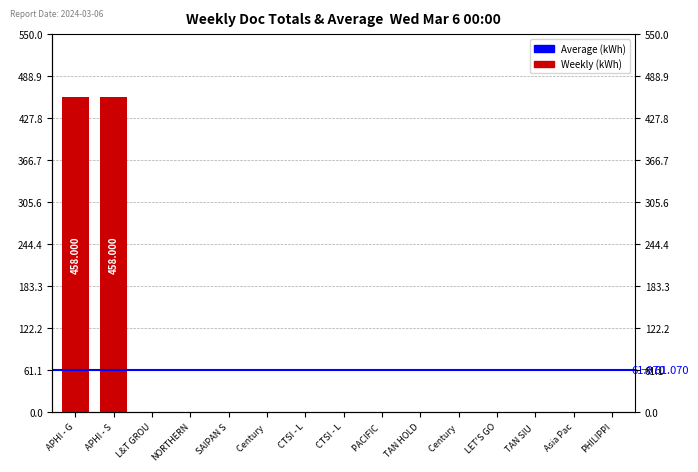

The value at TAN HOLD is 0. True or false?

True